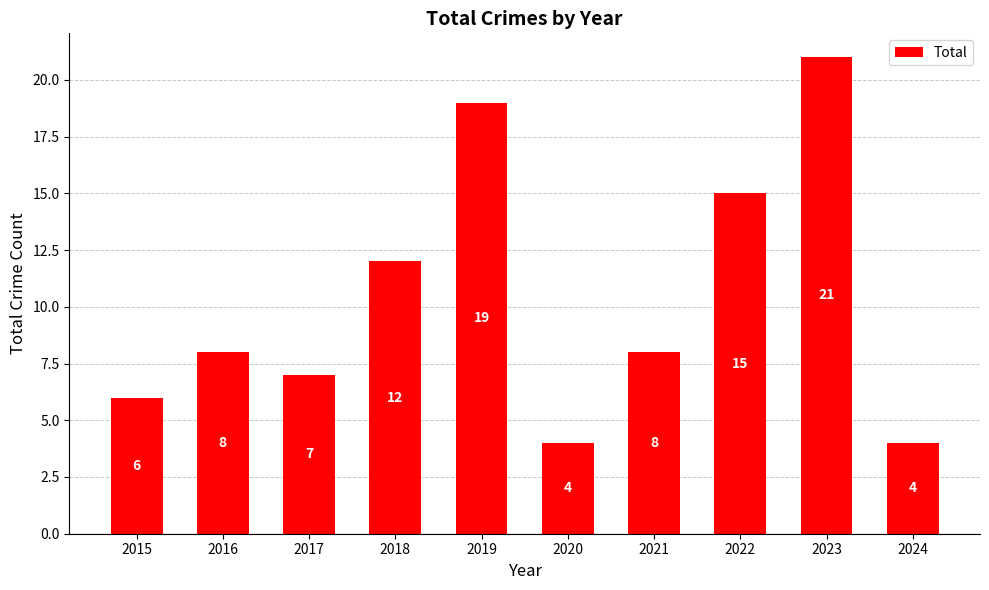

What value does the data have at 2023, to the nearest 5?

20